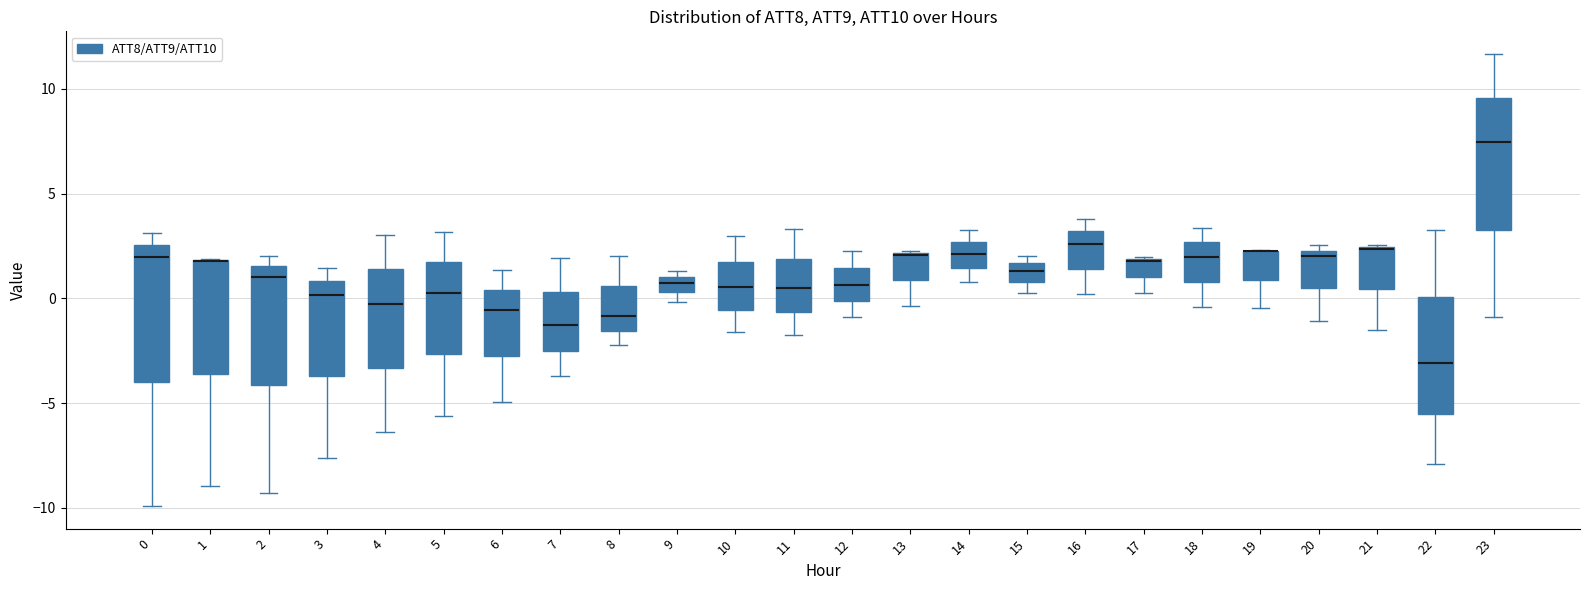

Where is the lower edge of the box at x = 16 on the y-axis? The values are not printed on the chart, so give them approximately, as read against the axis.

1.5